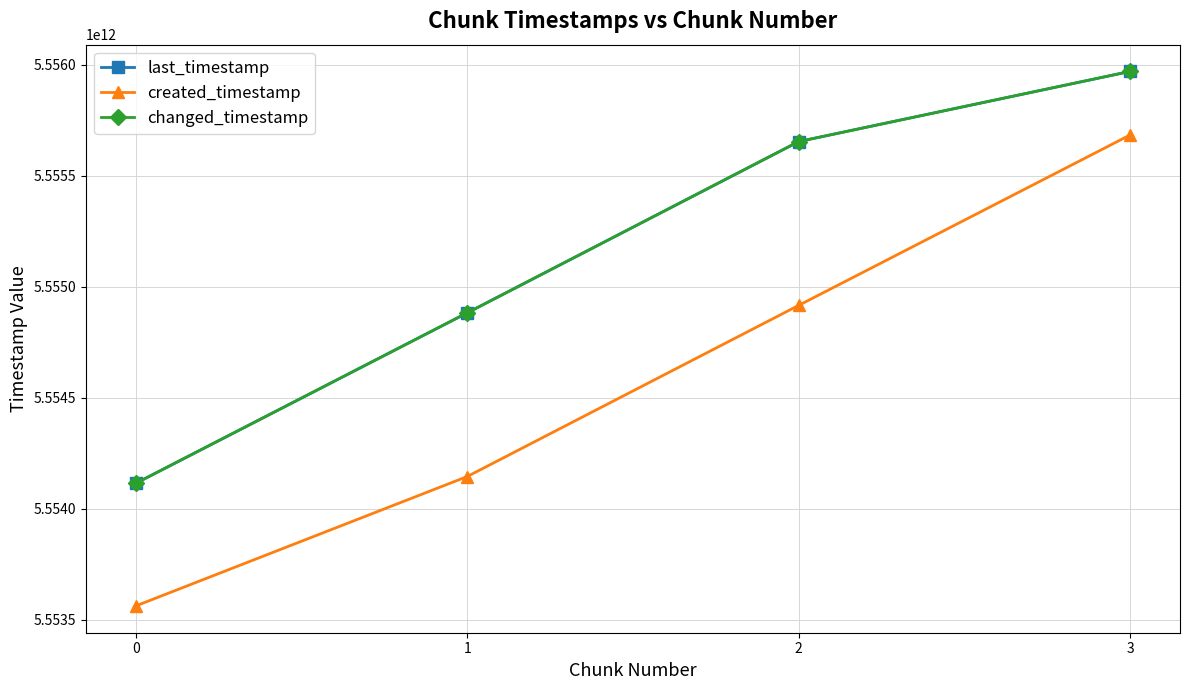

What is the difference between the second highest and second lowest values in the last_timestamp series?

771637767